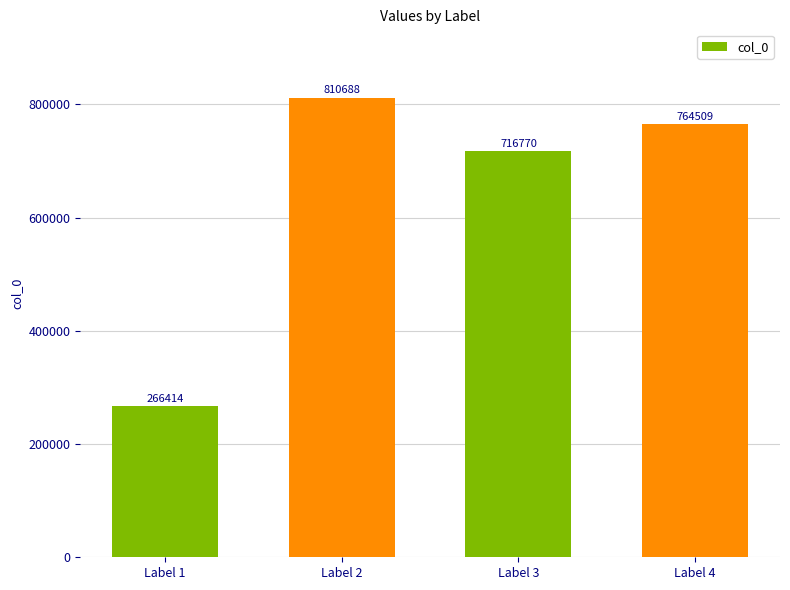

Which label corresponds to the largest value in the chart?

Label 2